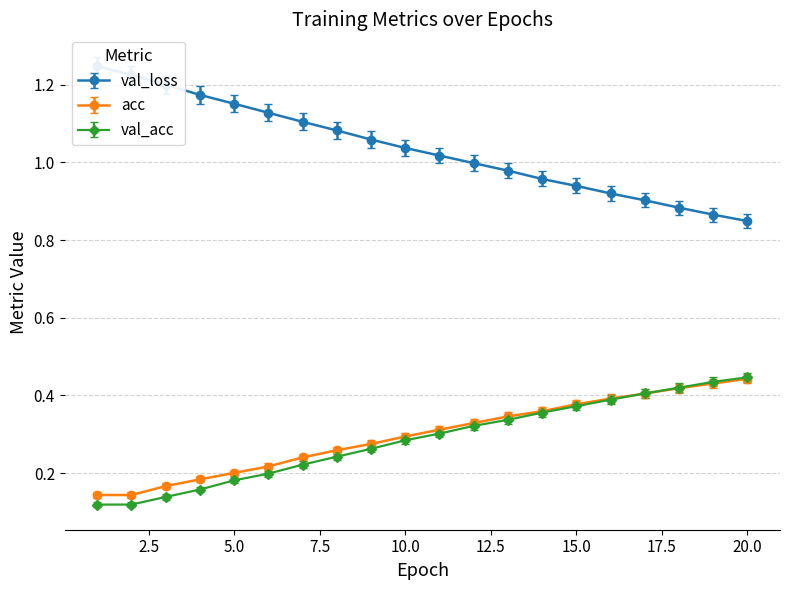

How many data points in loss are less than 1?

10